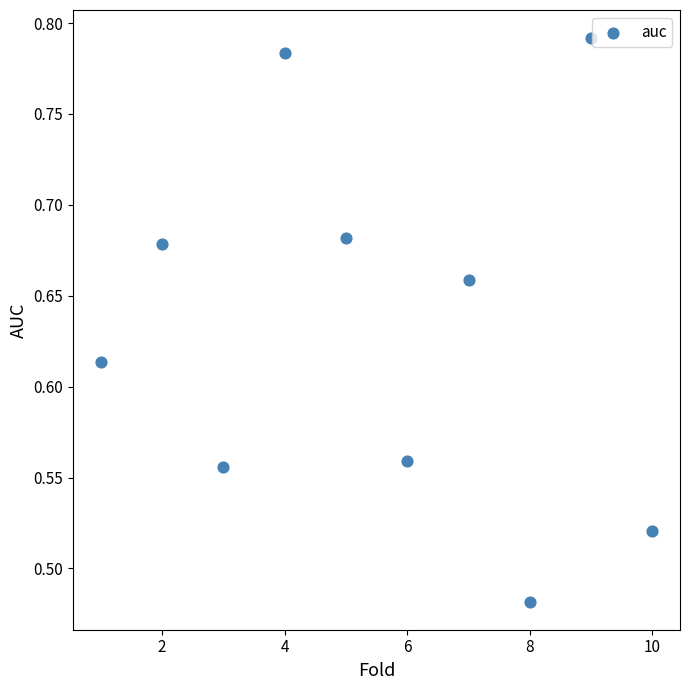

What is the average X value?

5.5